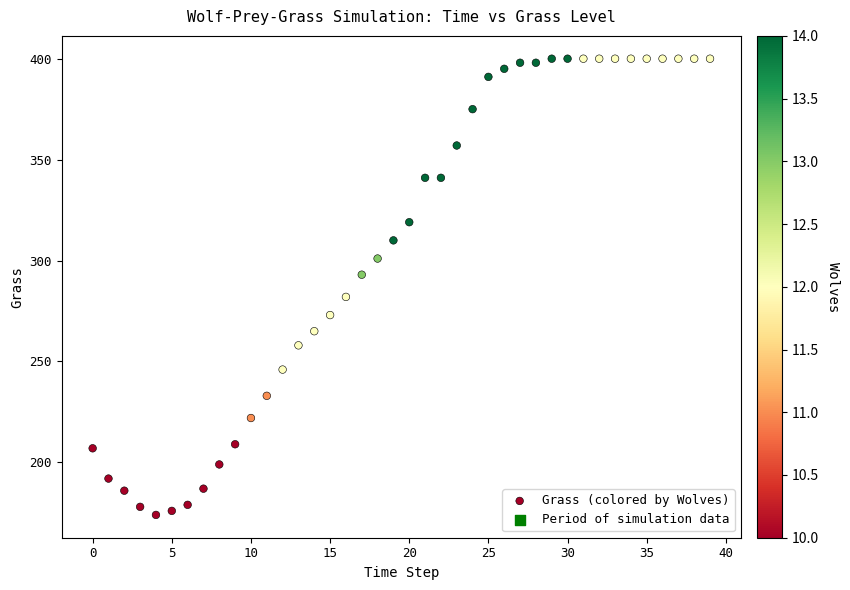

What is the range of Y values (max minus min)?

226